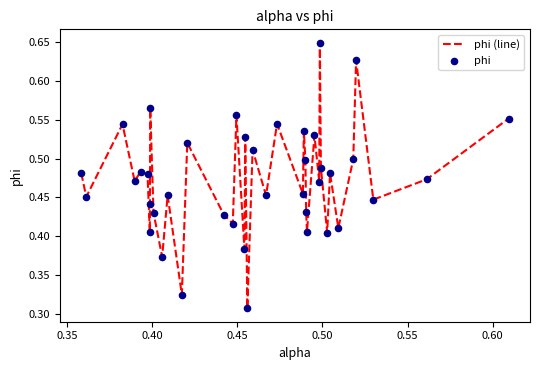

How many lines are shown in the chart?

1